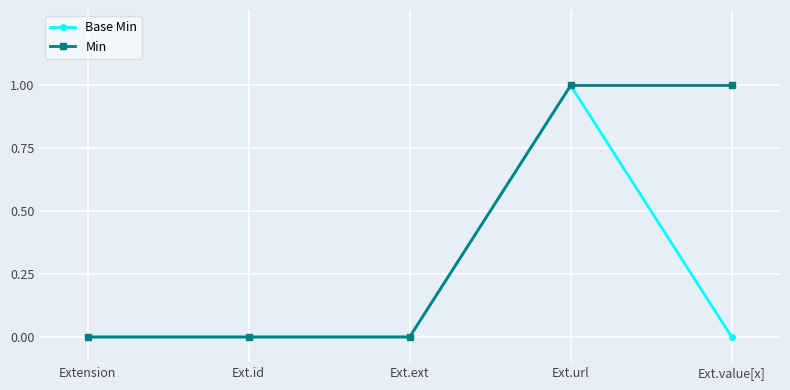

At Ext.value[x], list the series in order from smallest to largest.

Base Min, Min